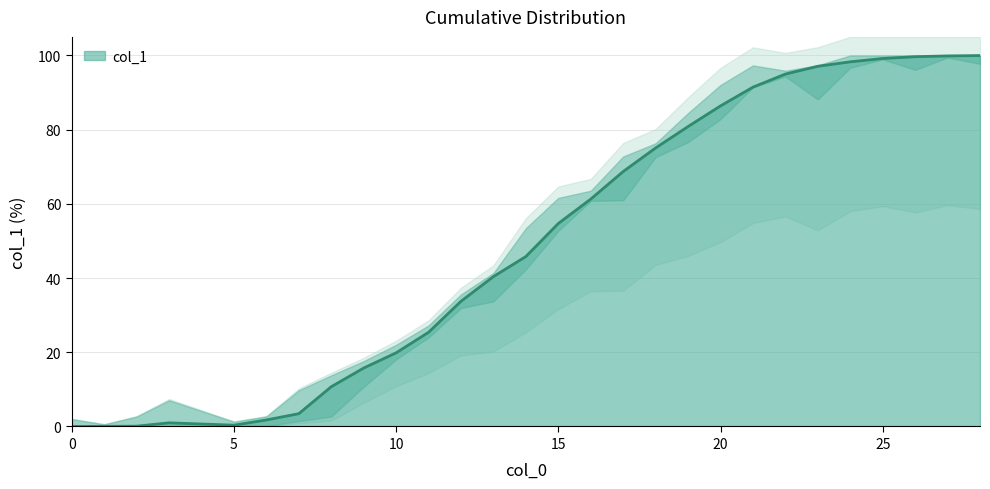

How many interior local peaks (higher than both neighbors) does the data have?

1